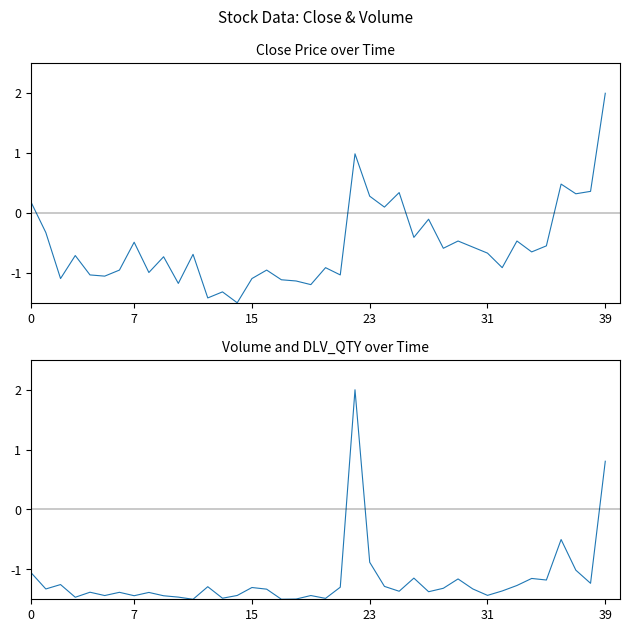

Between 32 and 39, which series saw the biggest shift?

Close